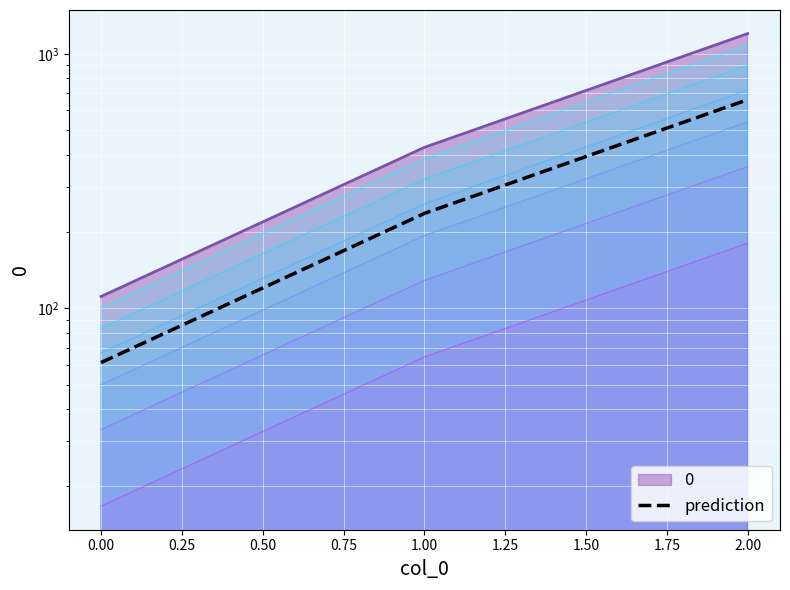

Reading left to right, list all the values displayed in this chart.

61.1	235.7	660.0